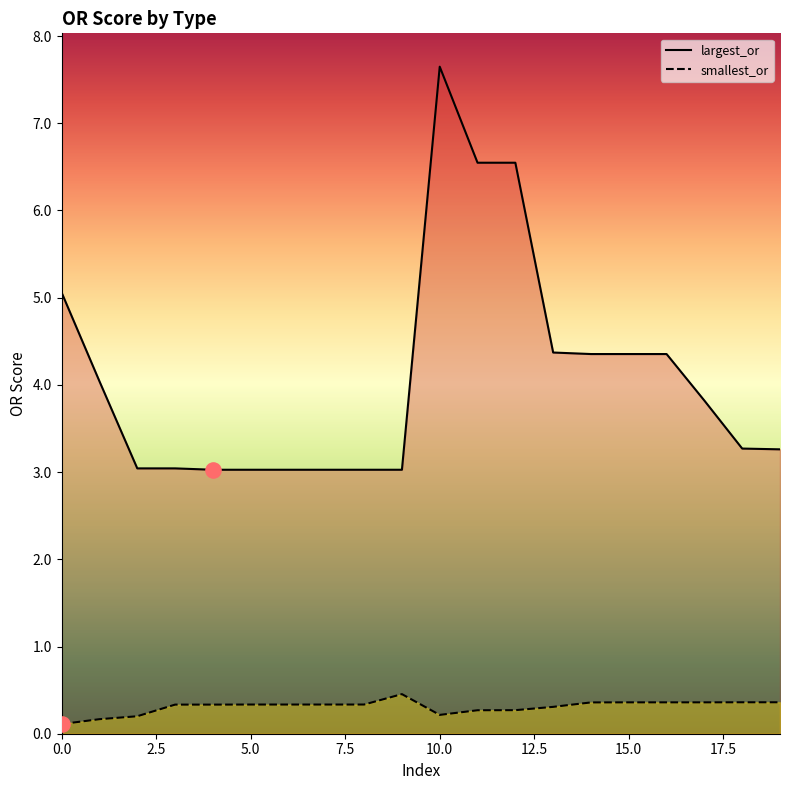

What are all the series names shown in the legend?

largest_or, smallest_or